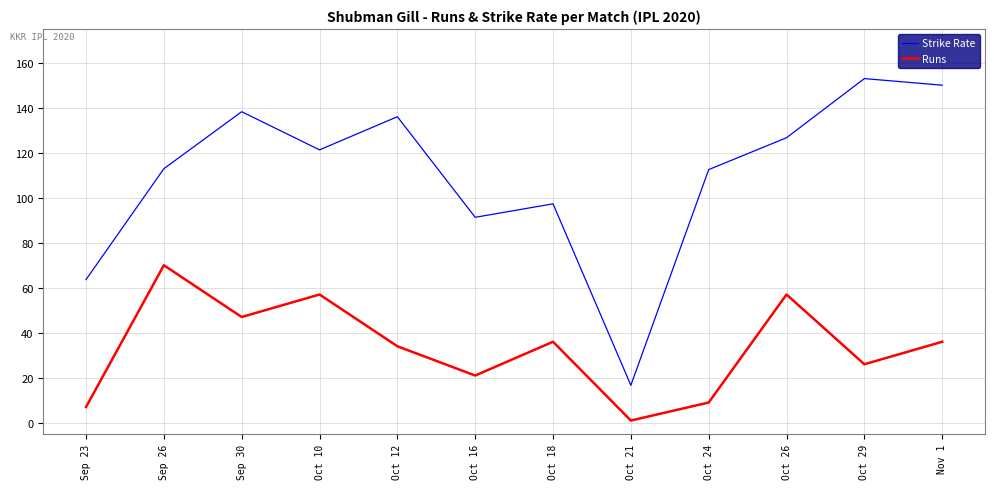

What is the maximum value shown in the chart?

152.9